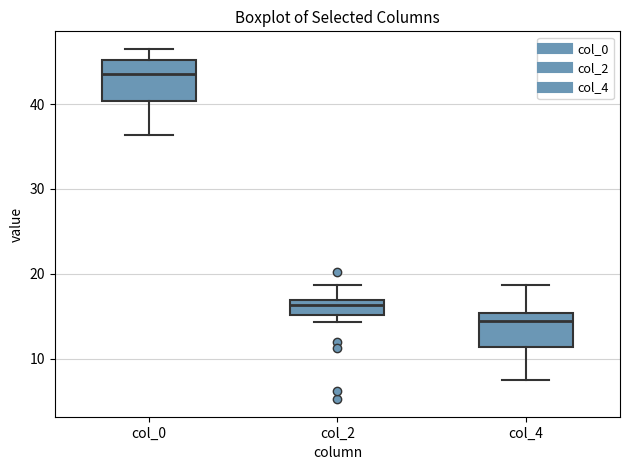

Where does the lower whisker of the box for col_0 end on the y-axis? The values are not printed on the chart, so give them approximately, as read against the axis.

36